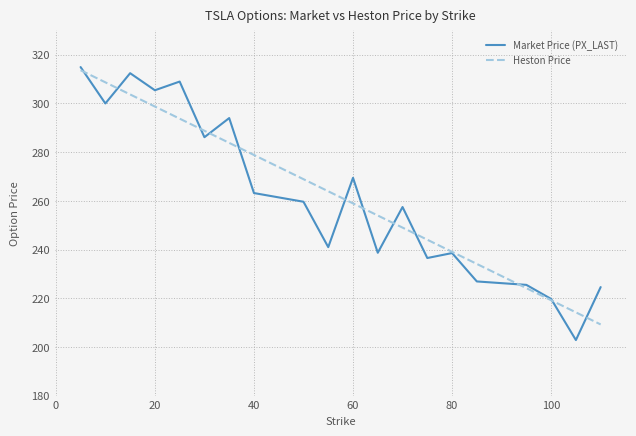

Which series has the largest range (max minus min)?

Market Price (PX_LAST)